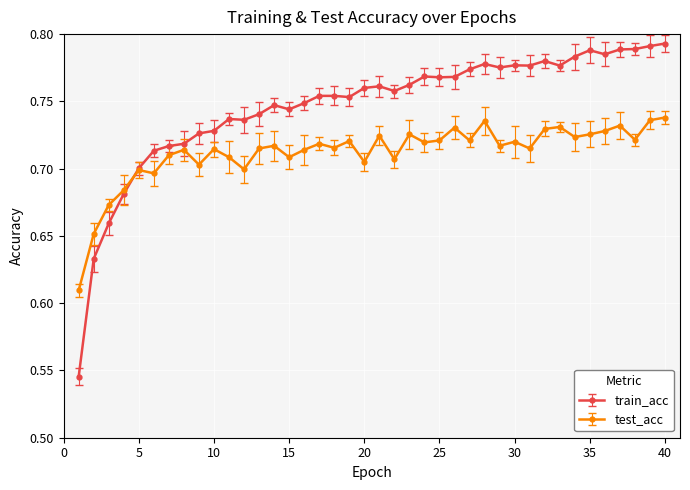

At how many categories does at least one series exceed 0?

40